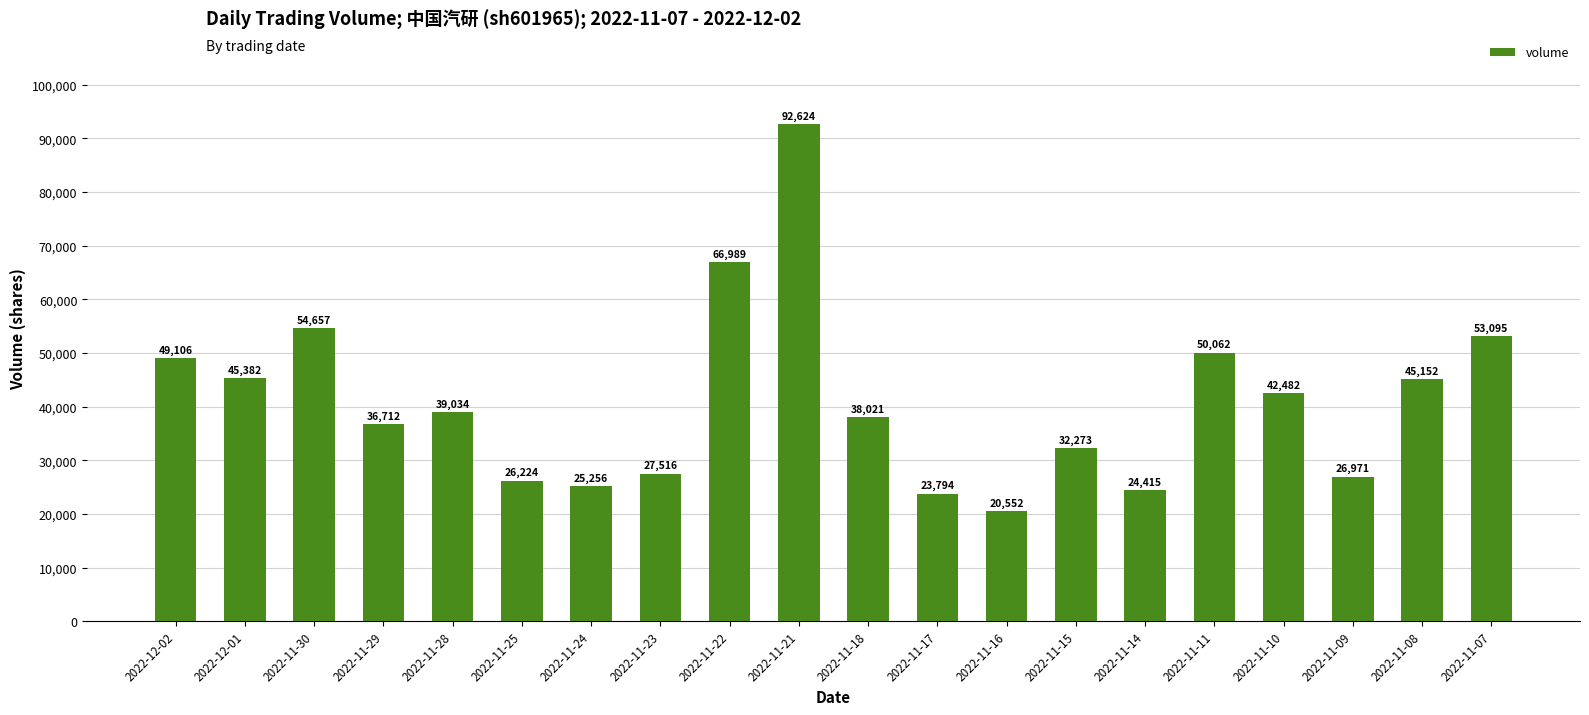

Reading right to left, transcribe all the data shown in this chart.

2022-11-07=53095	2022-11-08=45152	2022-11-09=26971	2022-11-10=42482	2022-11-11=50062	2022-11-14=24415	2022-11-15=32273	2022-11-16=20552	2022-11-17=23794	2022-11-18=38021	2022-11-21=92624	2022-11-22=66989	2022-11-23=27516	2022-11-24=25256	2022-11-25=26224	2022-11-28=39034	2022-11-29=36712	2022-11-30=54657	2022-12-01=45382	2022-12-02=49106